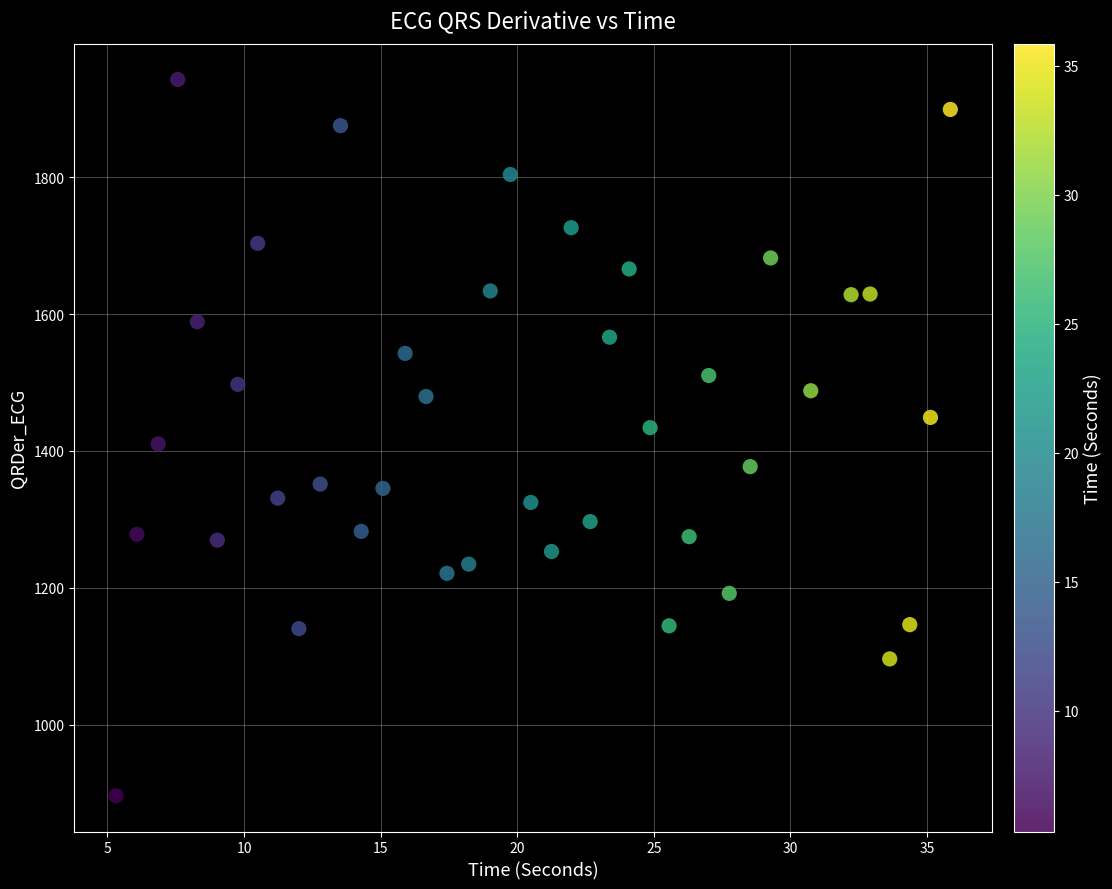

What is the range of Y values (max minus min)?

1046.6